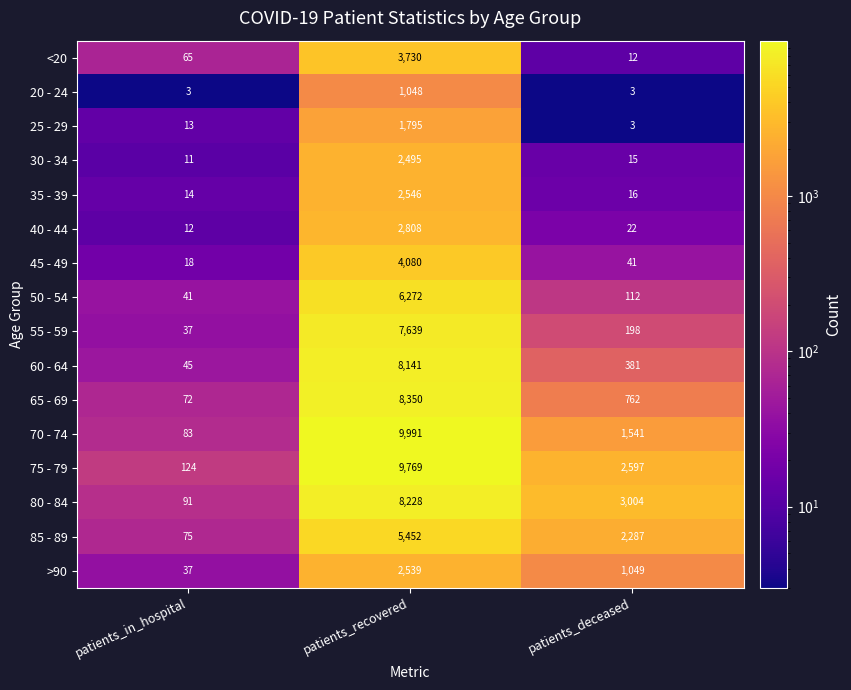

What is the difference between the 65 - 69 values at patients_deceased and patients_recovered?

7588